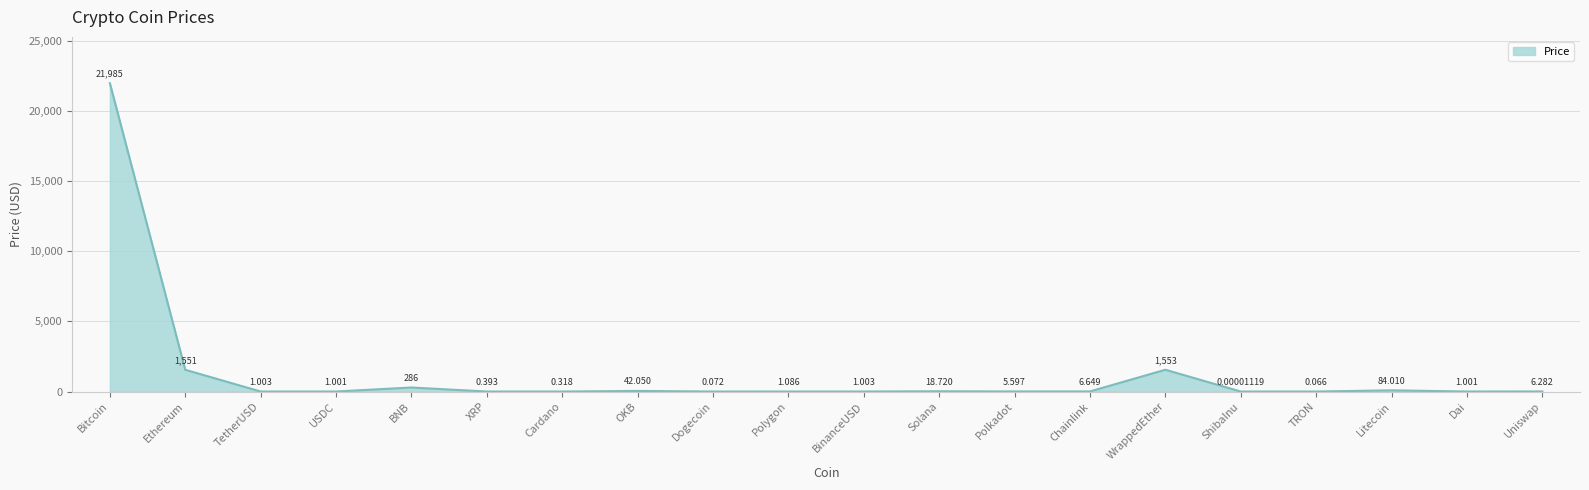

Where is the data nearest to the value 10992?

WrappedEther